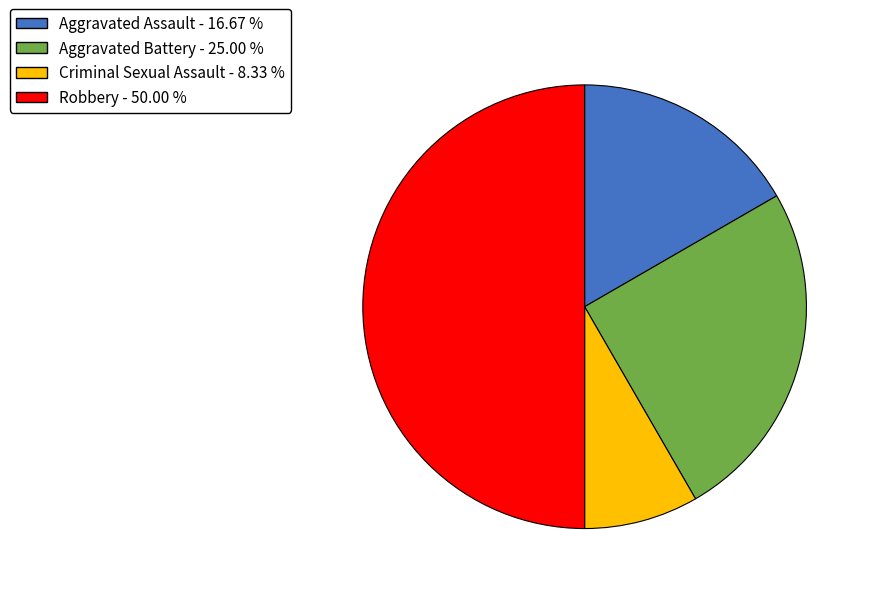

Combined, do Criminal Sexual Assault - 8.33 % and Robbery - 50.00 % account for over 50%?

Yes